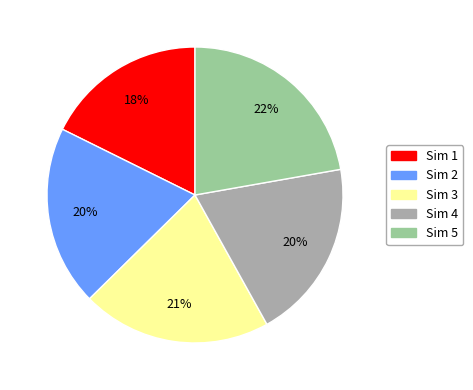

What is the smallest slice in the pie chart?

Sim 1